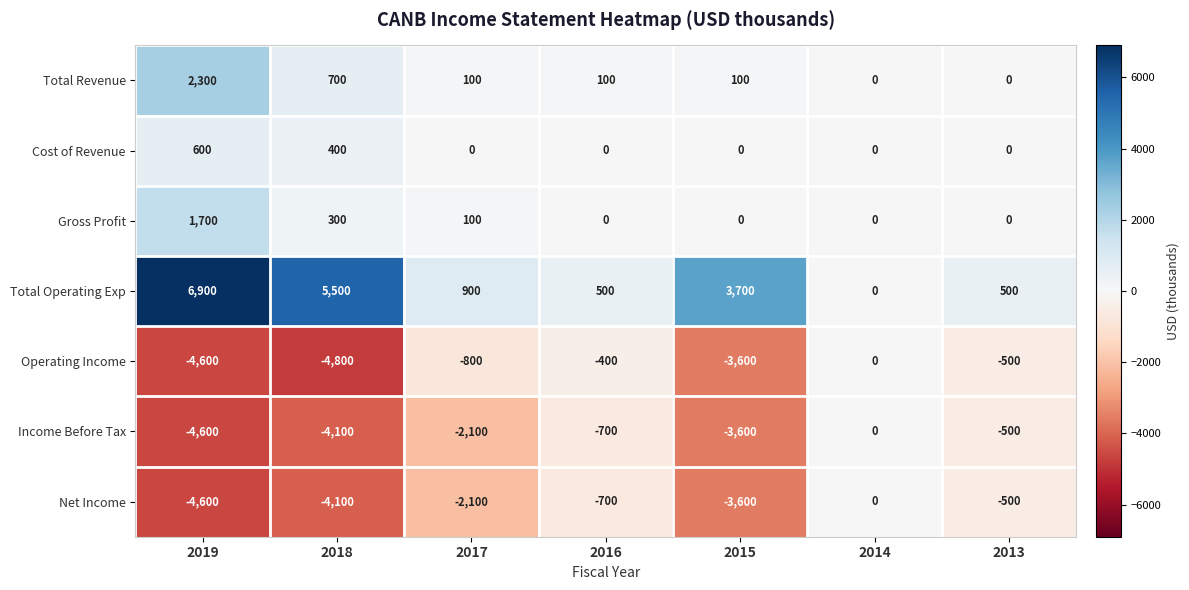

How many categories are shown in the chart?

7